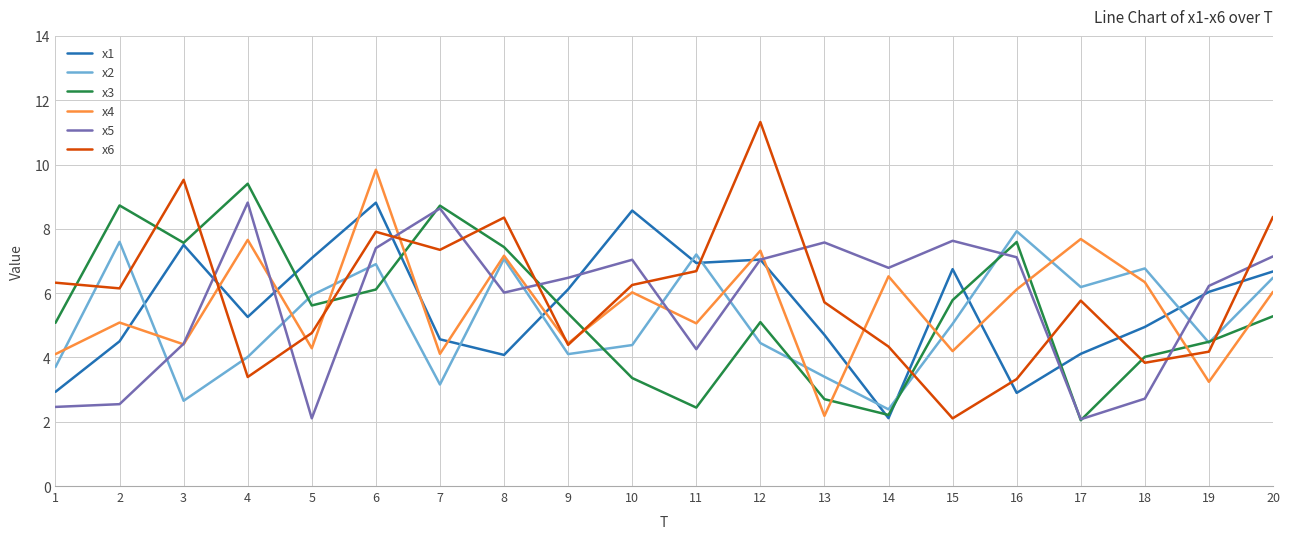

Which series has the largest range (max minus min)?

x6